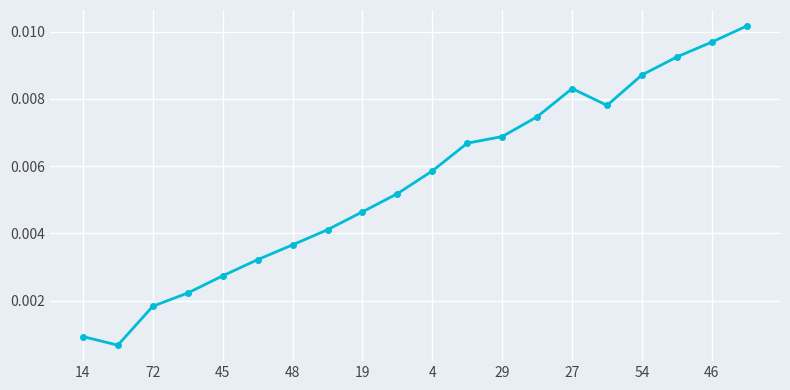

True or false: the data has more than 2 interior local peaks.

False